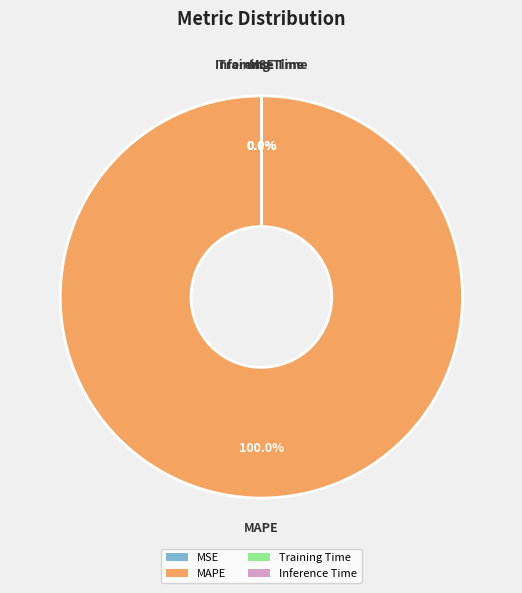

Combined, what portion of the pie is MSE and MAPE?

100.0%